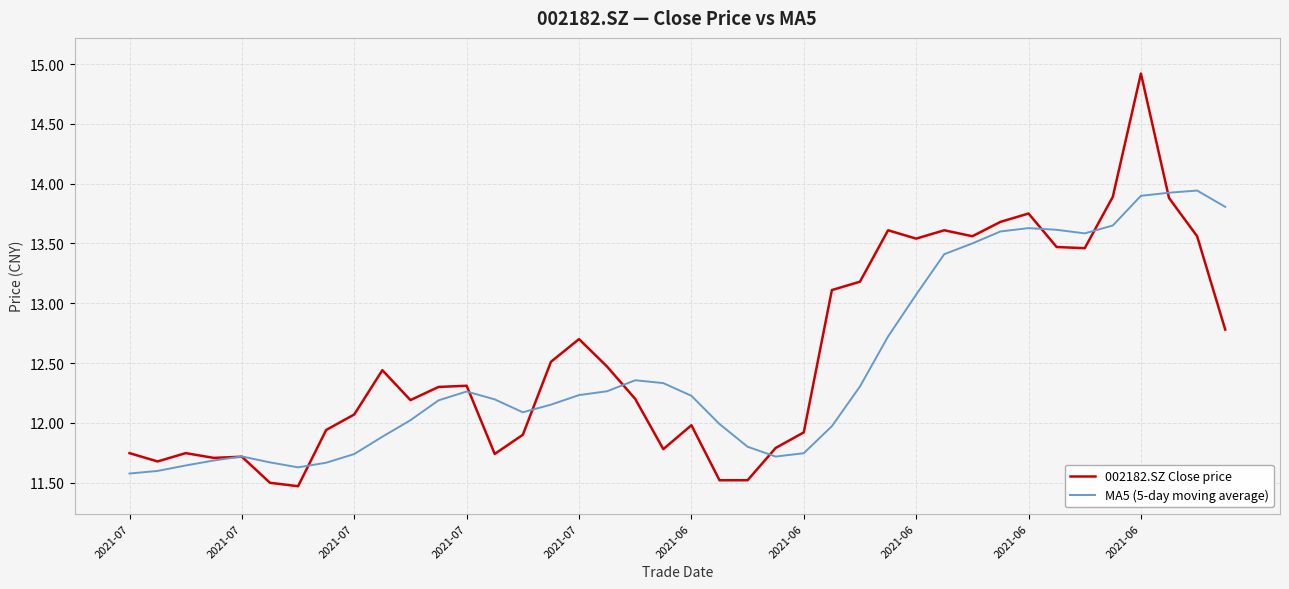

What is the greatest value displayed?

14.9